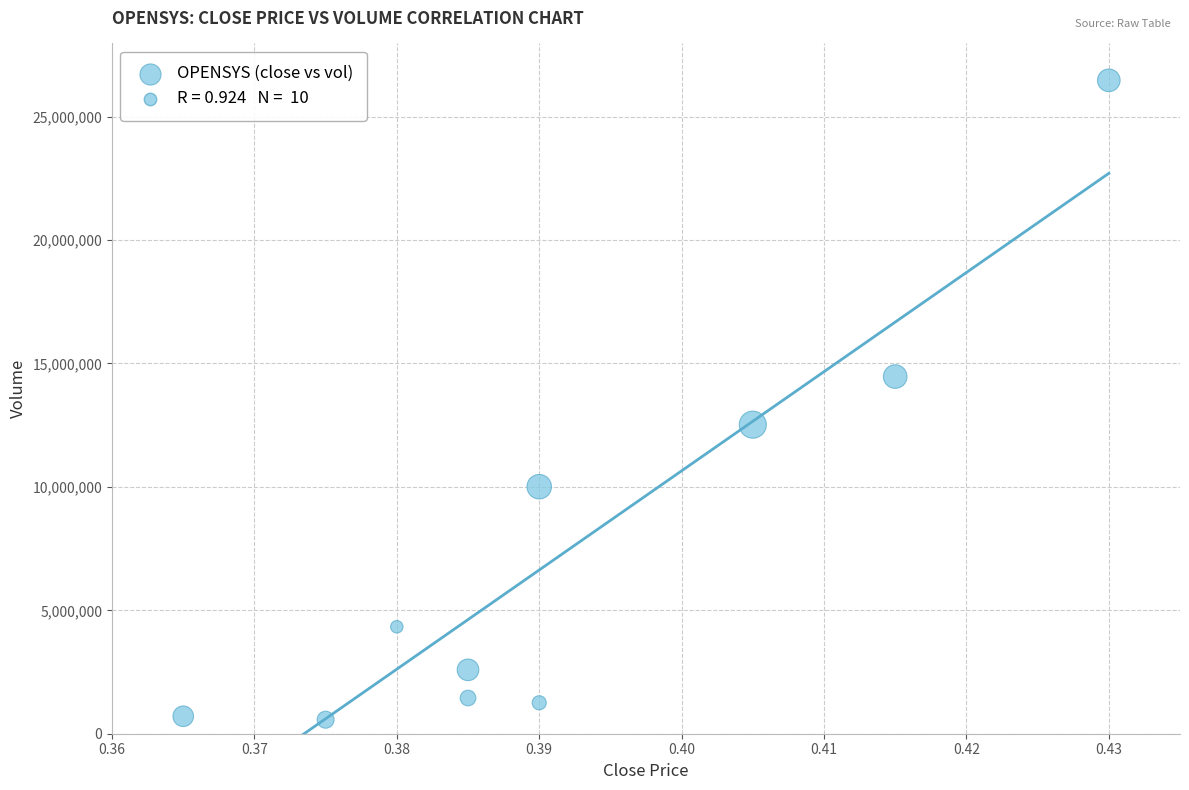

What is the average Y value?

7436120